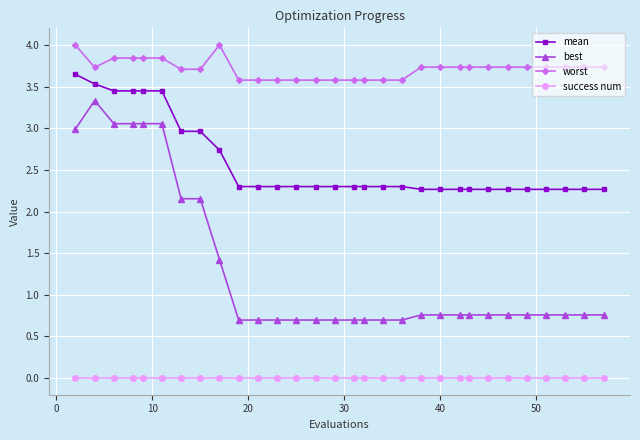

List the series in order of their overall mean, highest first.

worst, mean, best, success num